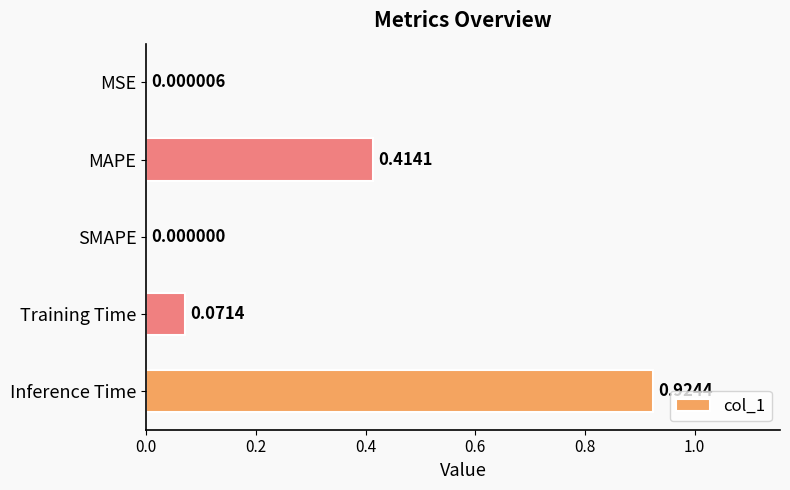

Which has a higher value, Inference Time or MSE?

Inference Time